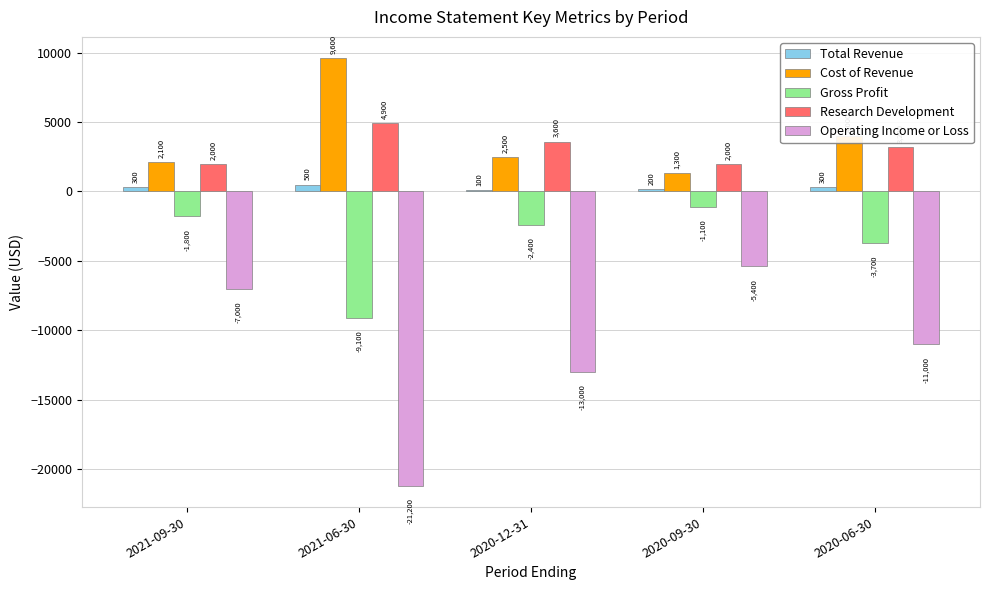

The Operating Income or Loss series shows -21417 at 2020-12-31. True or false?

False